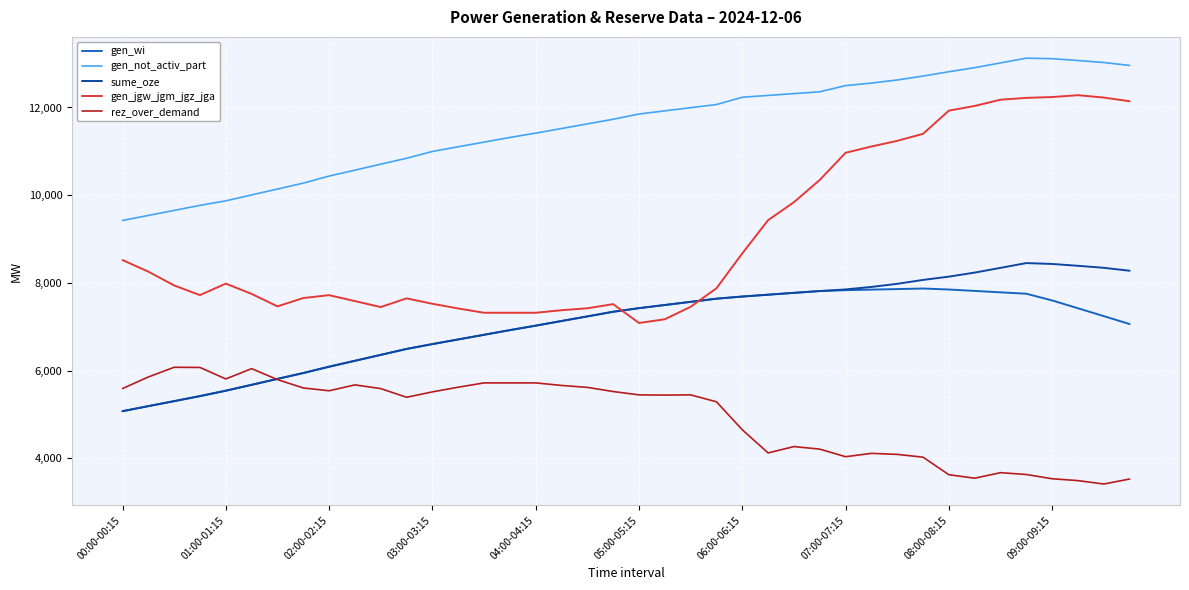

Which series has the largest total across all categories?

gen_not_activ_part